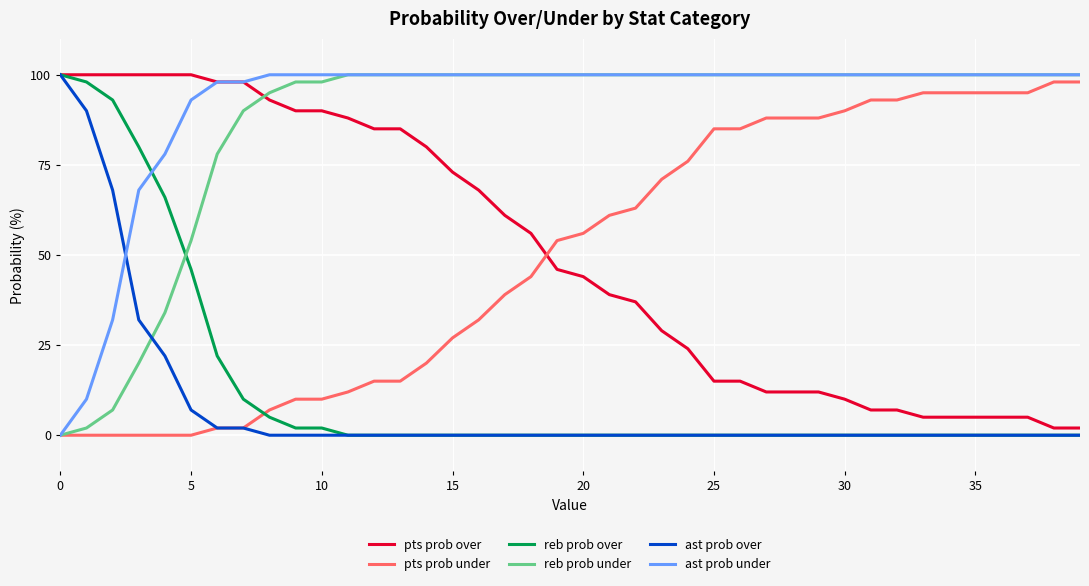

Does the chart display data point markers on the line(s)?

No